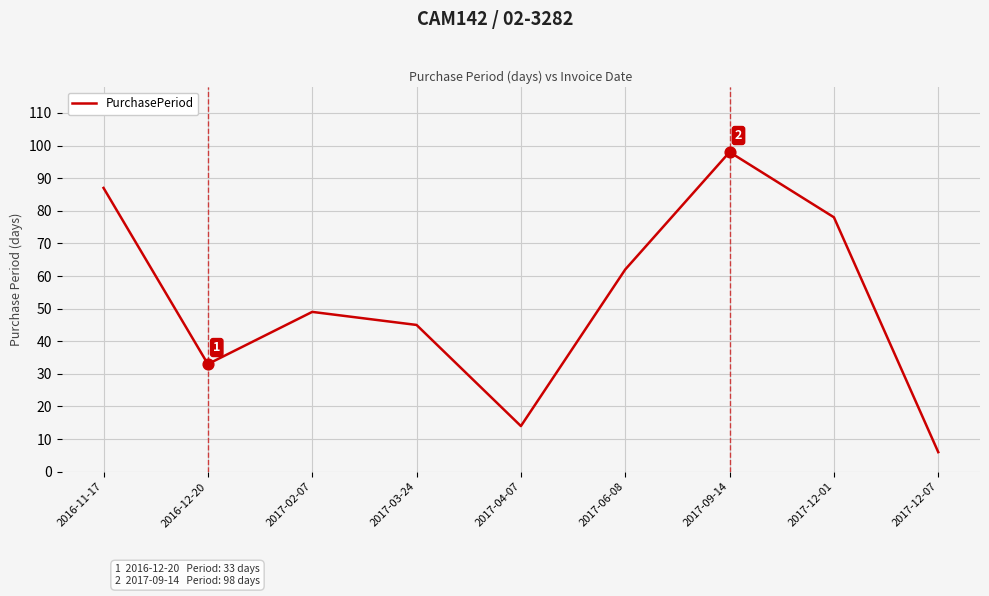

Which has a higher value, 2017-03-24 or 2017-02-07?

2017-02-07